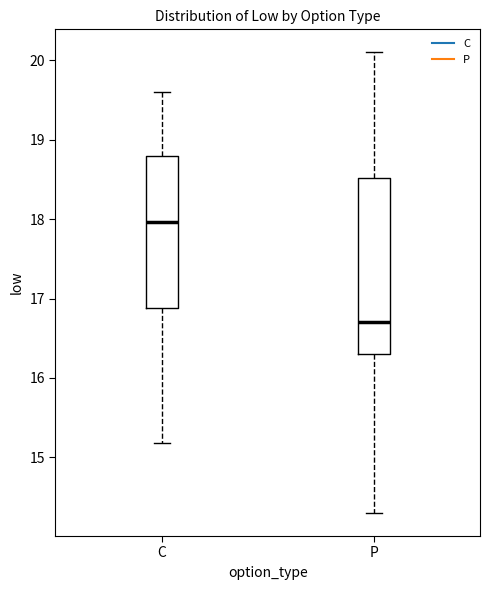

Comparing the boxes themselves (not the whiskers), which one is the tallest?

P